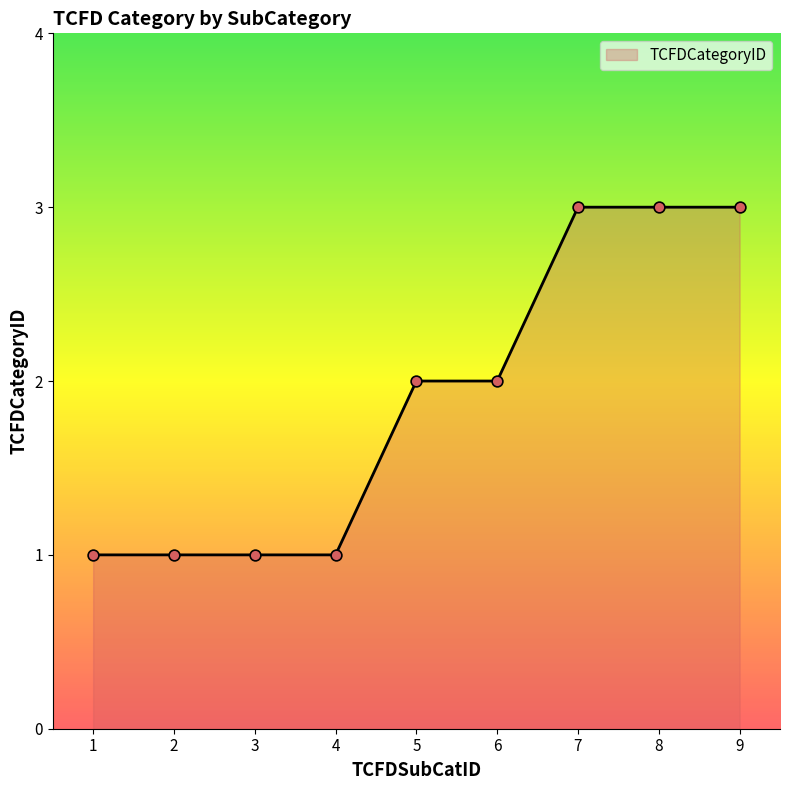

Approximately how many times larger is the value at 5 compared to 4?

2.0